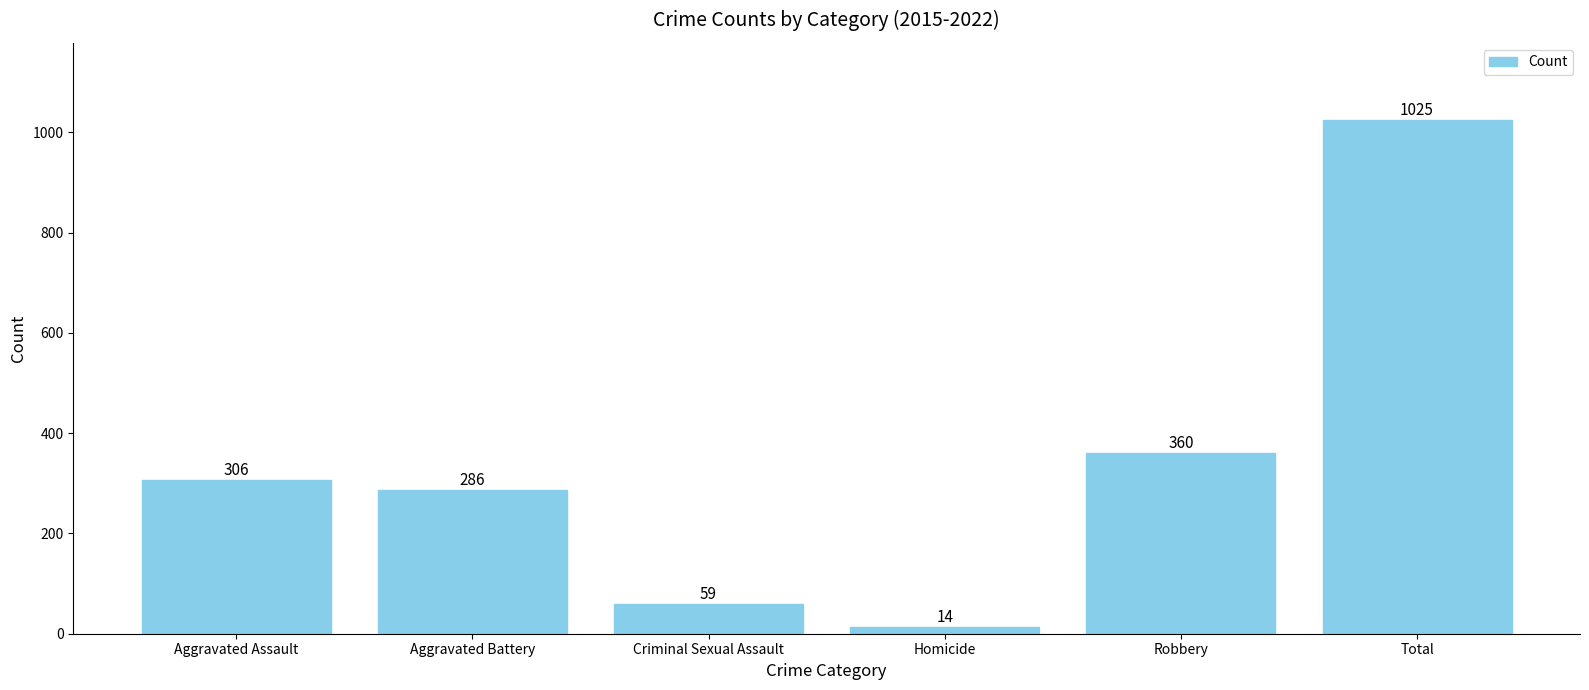

Which label corresponds to the smallest value in the chart?

Homicide